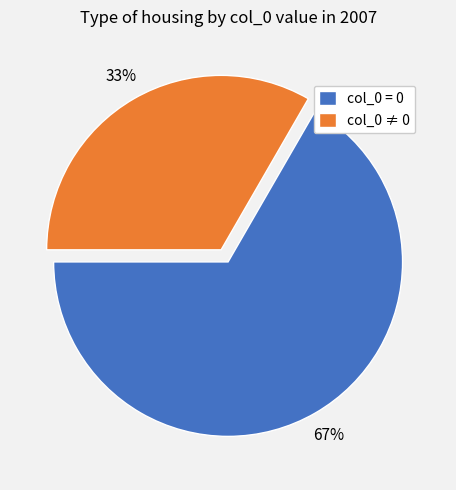

Is the sum of col_0 = 0 and col_0 ≠ 0 greater than half?

Yes